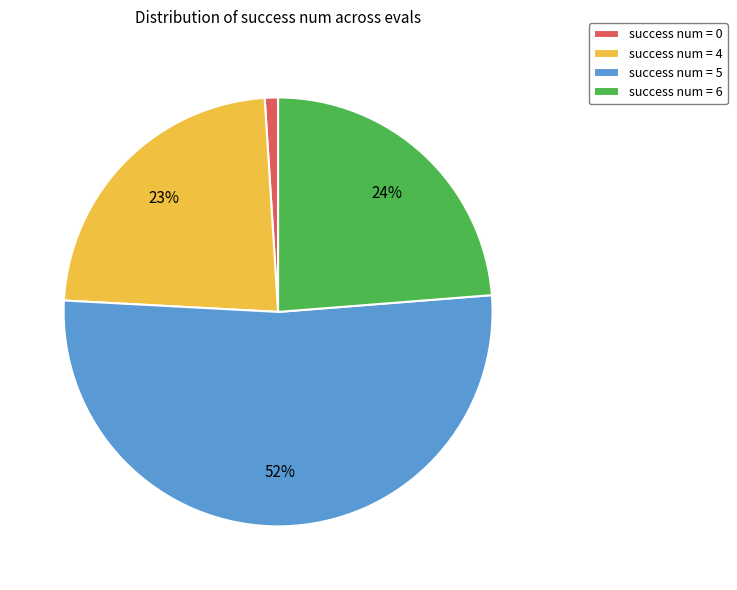

To the nearest percent, what portion does success num = 0 represent?

1%